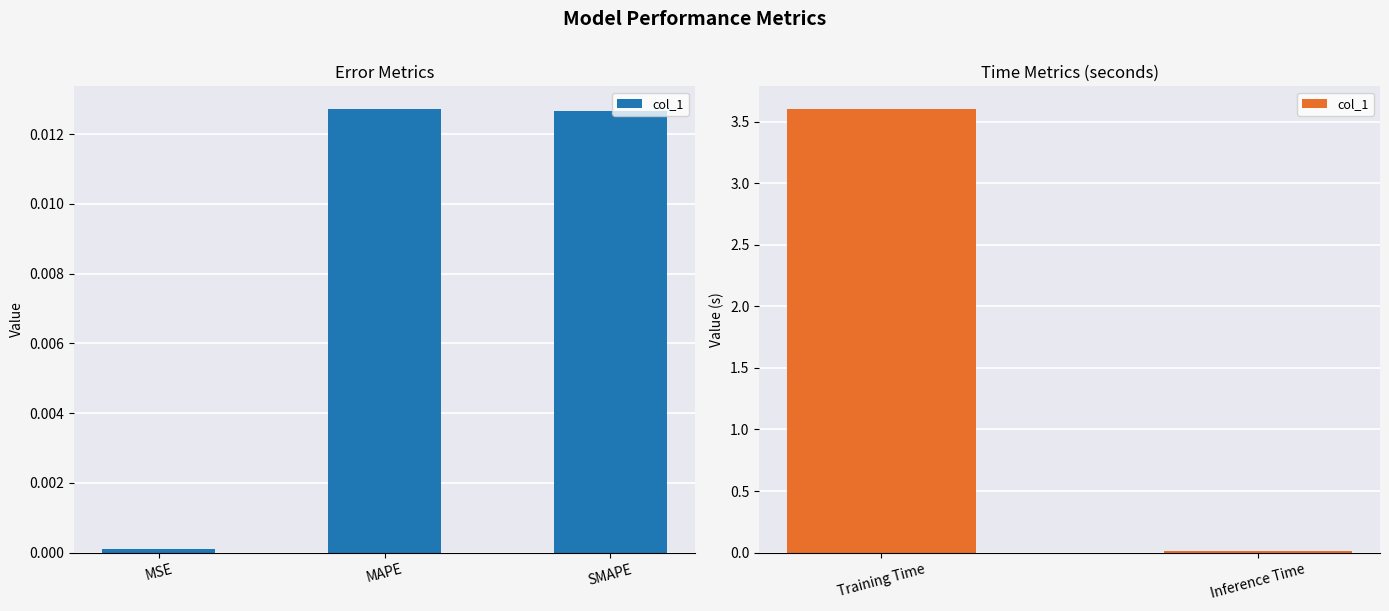

Does the chart contain stacked bars?

No